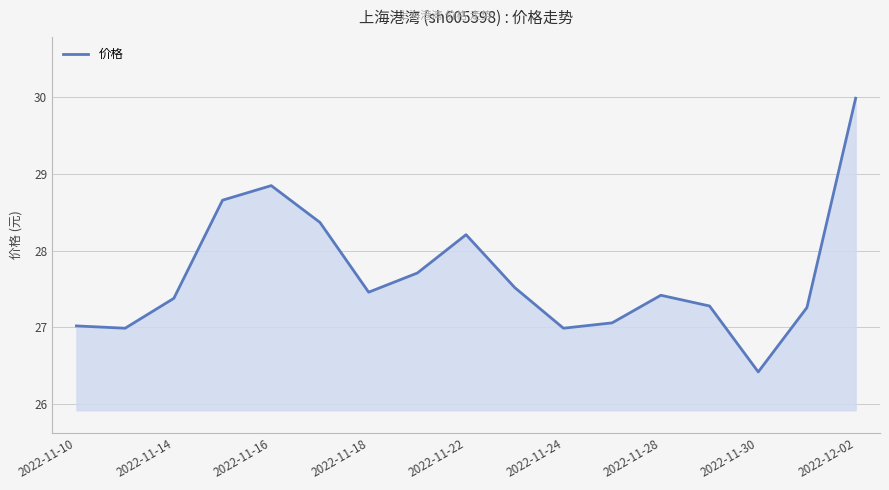

What is the maximum value shown in the chart?

30.0